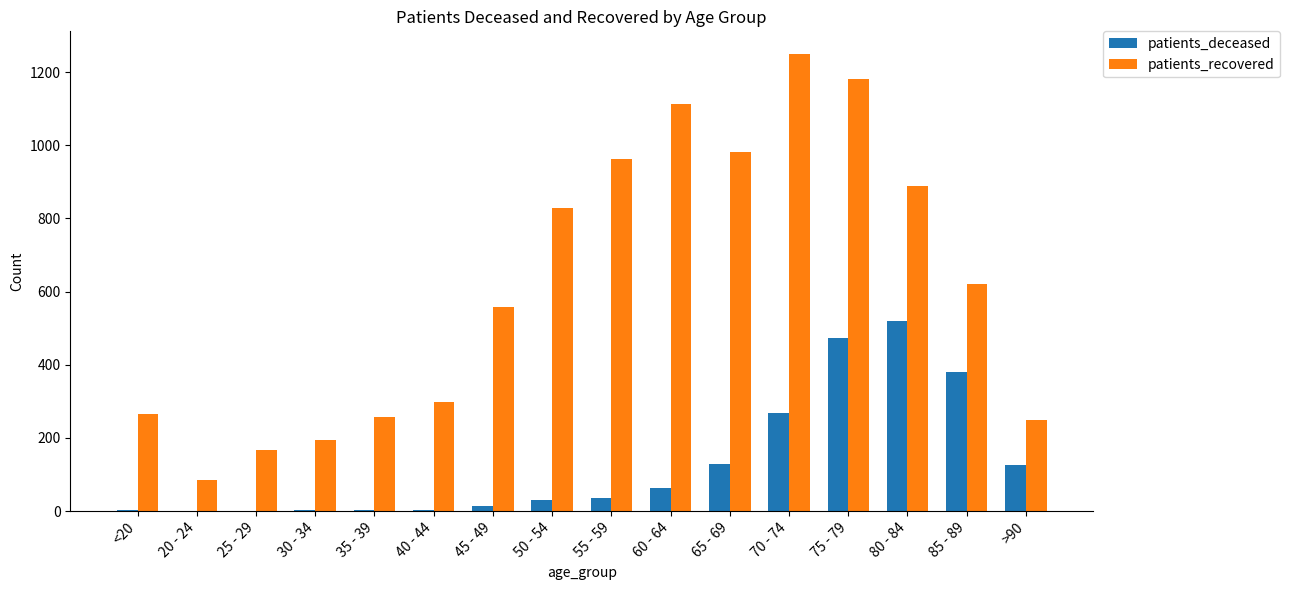

What is the greatest value displayed?

1249